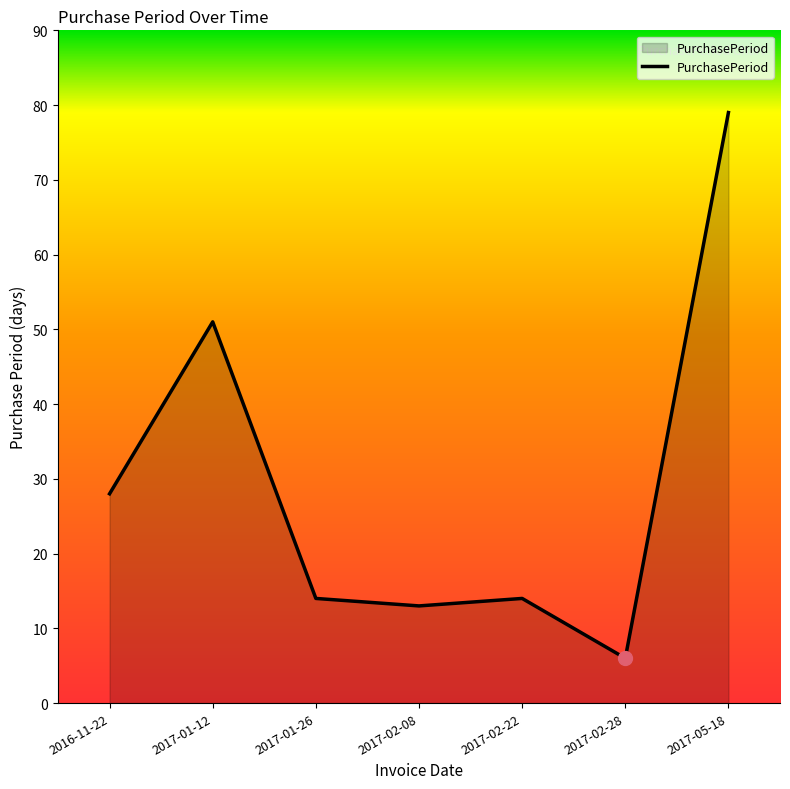

What is the difference between the values at 2017-01-12 and 2017-05-18?

28